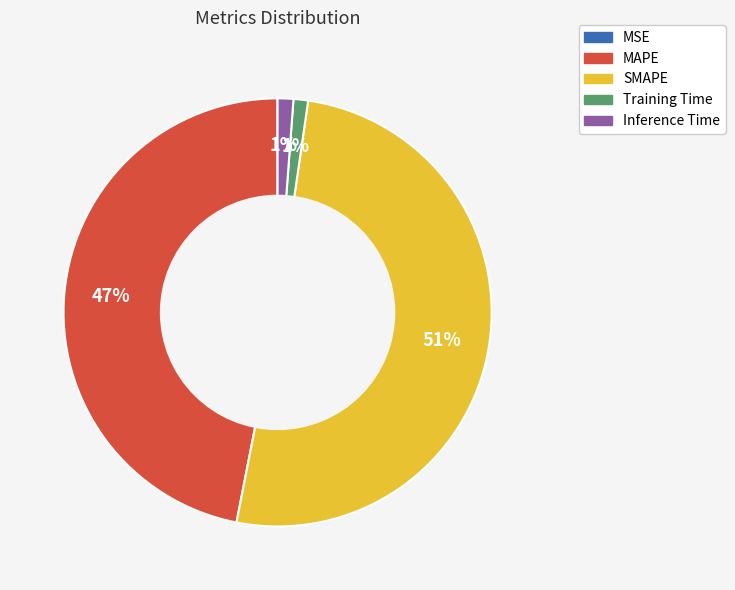

Is the sum of Training Time and MAPE greater than half?

No